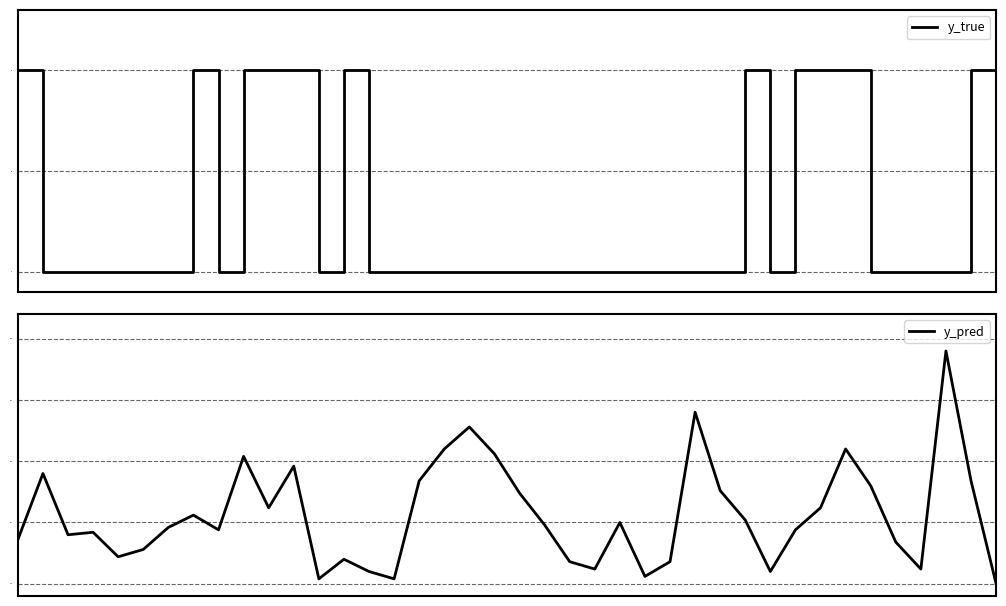

True or false: y_true has more than 2 points higher than both neighbors.

True